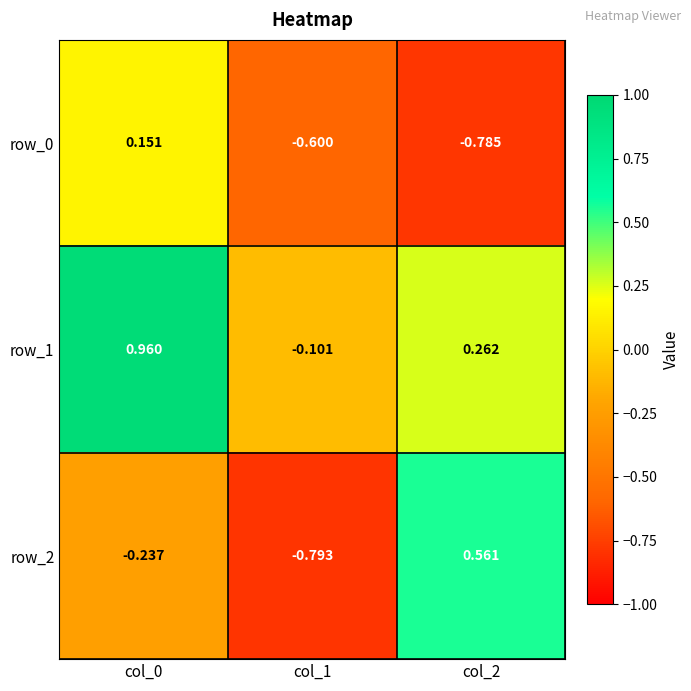

What is the average value of the row_1 series?

0.4